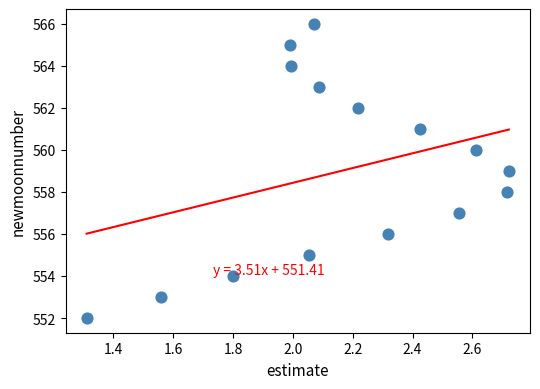

What is the range of Y values (max minus min)?

14